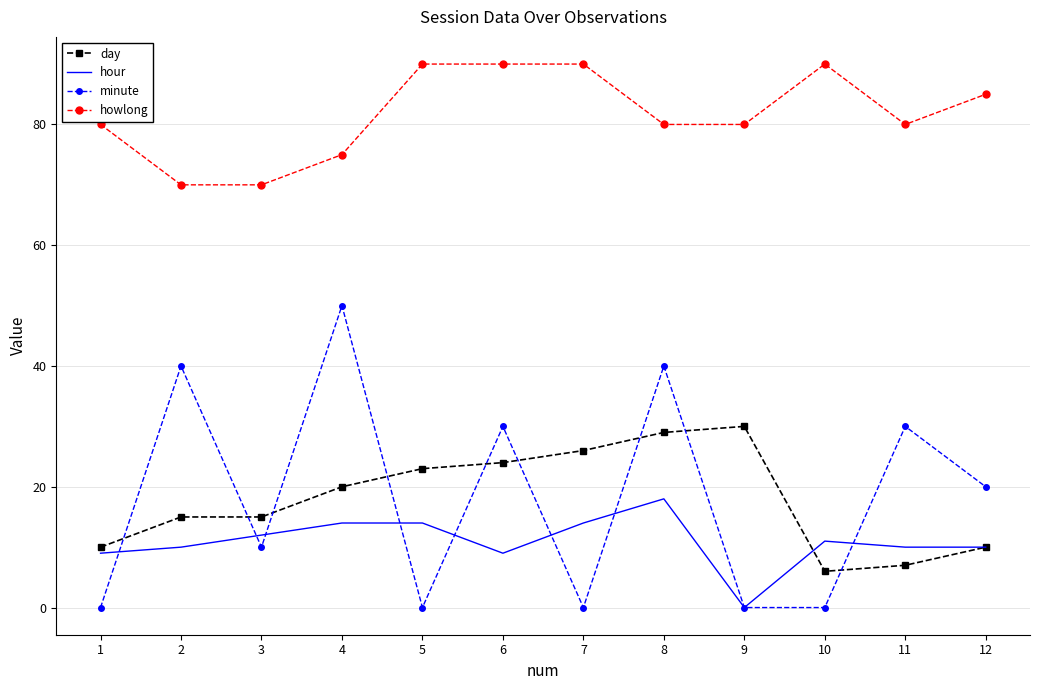

What is the maximum value shown in the chart?

90